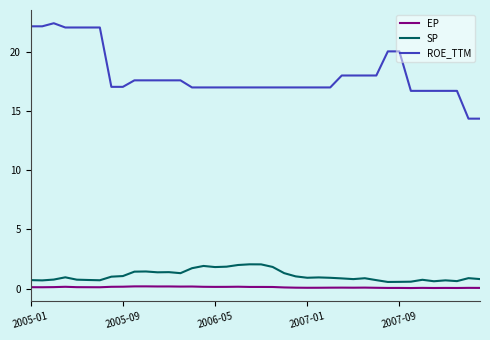

List the series in order of their peak value, highest first.

ROE_TTM, SP, EP